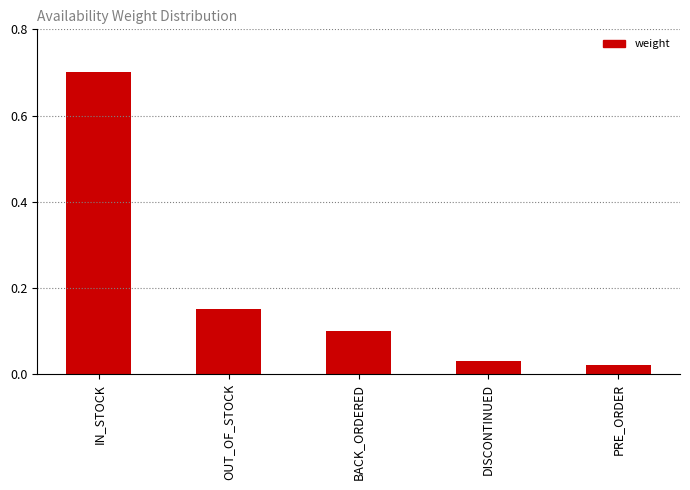

What is the label of the 5th bar from the left?

PRE_ORDER